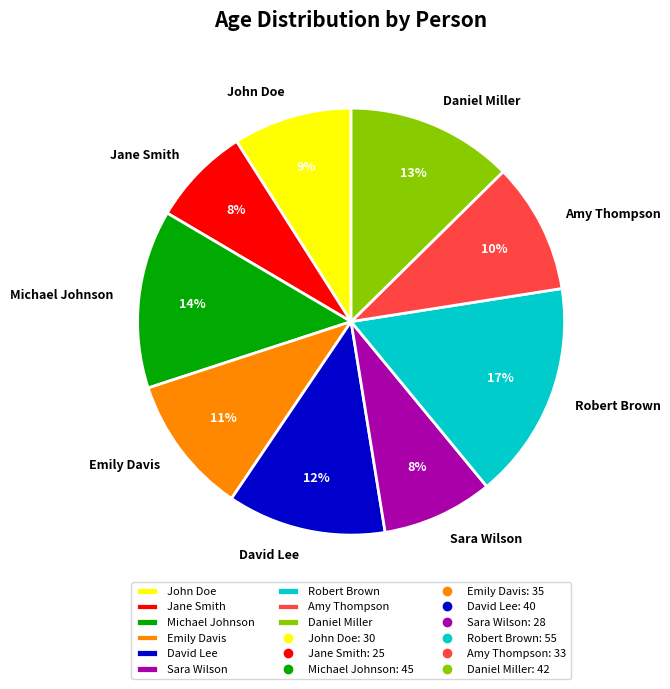

To the nearest percent, what portion does Robert Brown represent?

17%